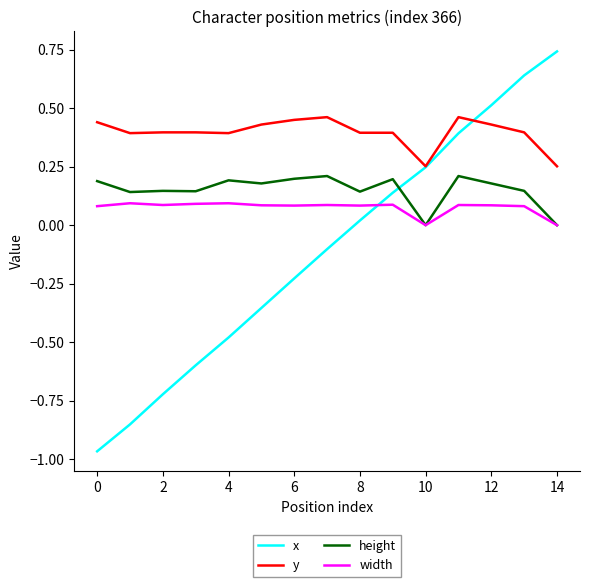

How many values in the x series exceed 0?

7